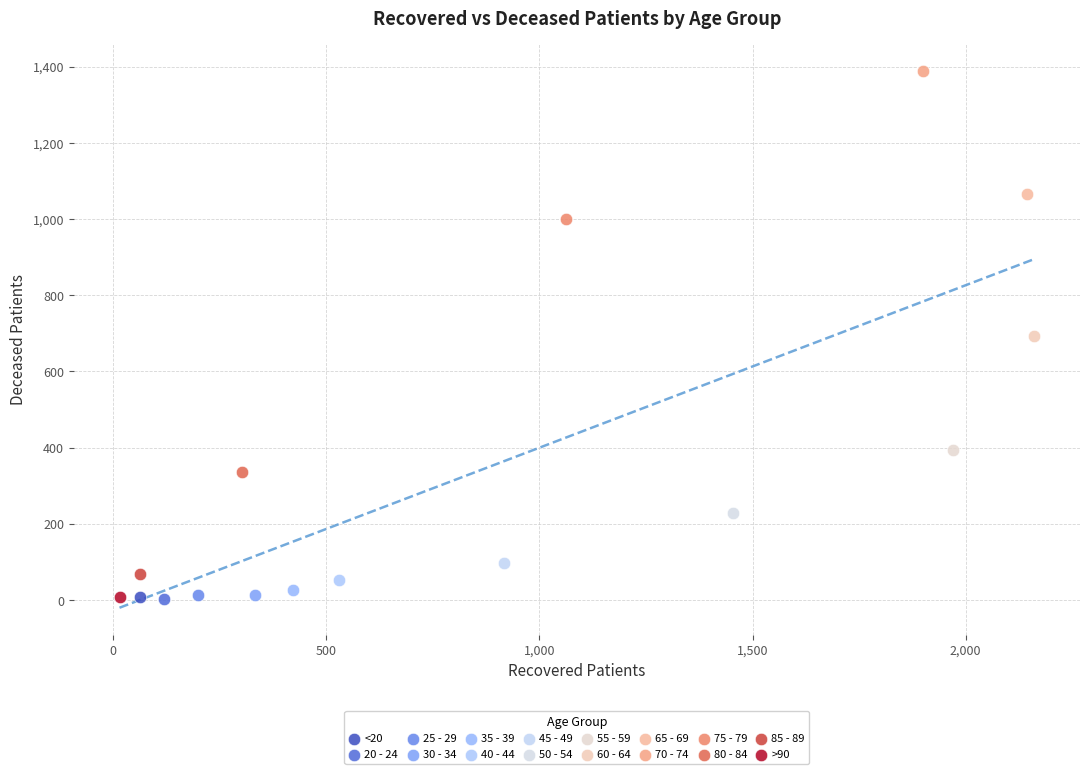

What are all the series names shown in the legend?

<20, 20 - 24, 25 - 29, 30 - 34, 35 - 39, 40 - 44, 45 - 49, 50 - 54, 55 - 59, 60 - 64, 65 - 69, 70 - 74, 75 - 79, 80 - 84, 85 - 89, >90